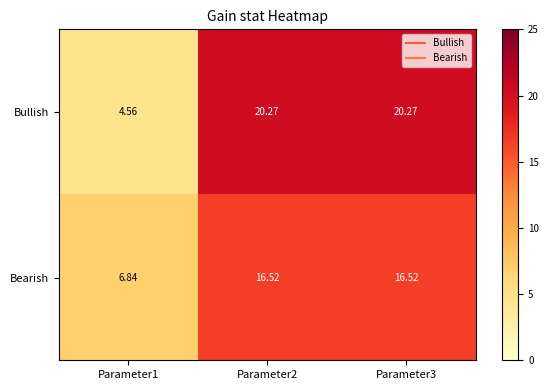

At how many categories does at least one series exceed 18?

2